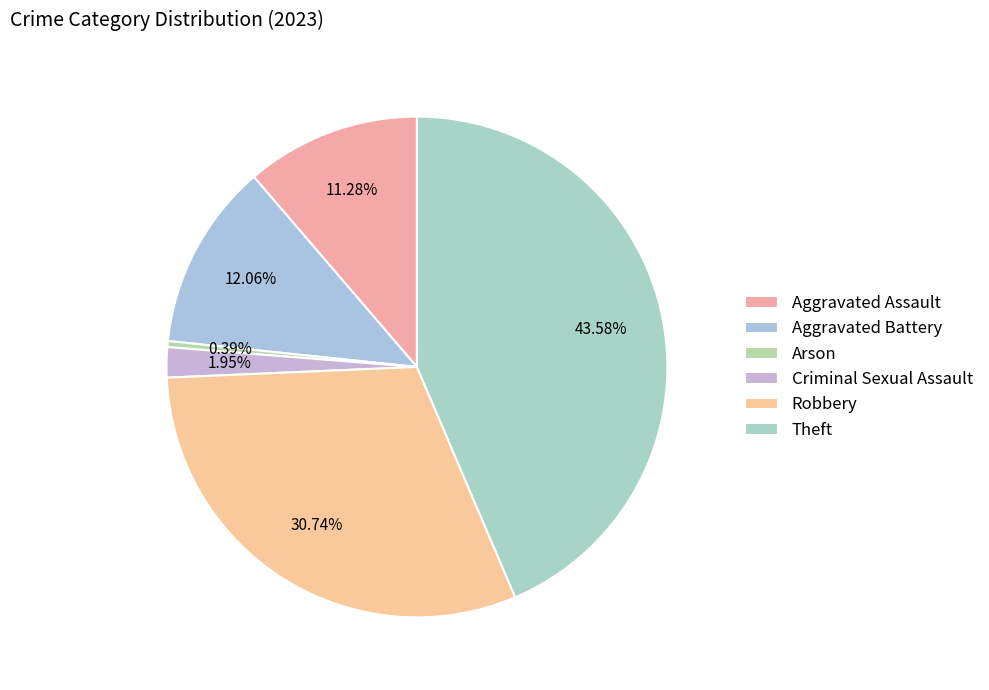

Which slice is the smallest?

Arson